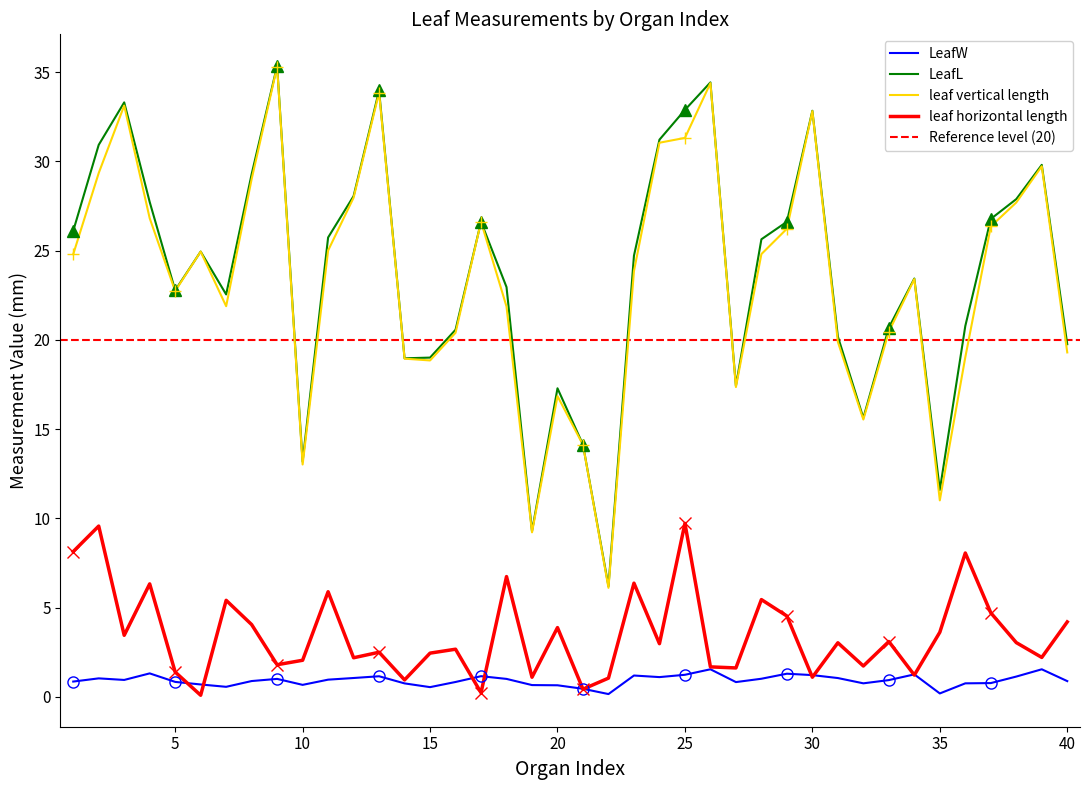

Reading left to right, transcribe all the data shown in this chart.

LeafW: 0.9	1.0	0.9	1.3	0.8	0.7	0.6	0.9	1.0	0.7	1.0	1.1	1.2	0.8	0.5	0.8	1.2	1.0	0.7	0.6	0.5	0.2	1.2	1.1	1.2	1.5	0.8	1.0	1.3	1.2	1.1	0.8	0.9	1.3	0.2	0.8	0.8	1.1	1.5	0.9
LeafL: 26.1	30.9	33.3	27.7	22.8	24.9	22.6	29.3	35.4	13.2	25.7	28.1	34.0	19.0	19.0	20.6	26.6	23.0	9.3	17.3	14.1	6.2	24.7	31.2	32.9	34.4	17.4	25.6	26.6	32.8	20.2	15.6	20.7	23.4	11.6	20.8	26.8	27.9	29.8	19.8
leaf vertical length: 24.8	29.4	33.1	26.8	22.7	24.9	21.9	29.0	35.3	13.0	25.0	28.0	33.9	18.9	18.9	20.4	26.6	21.9	9.2	16.9	14.1	6.1	23.9	31.1	31.3	34.4	17.4	24.8	26.2	32.8	19.9	15.5	20.5	23.4	11.0	19.0	26.4	27.7	29.7	19.3
leaf horizontal length: 8.1	9.6	3.5	6.3	1.4	0.1	5.4	4.0	1.8	2.0	5.9	2.2	2.5	0.9	2.5	2.7	0.2	6.7	1.1	3.9	0.4	1.1	6.4	3.0	9.7	1.7	1.6	5.5	4.5	1.1	3.0	1.7	3.1	1.2	3.6	8.1	4.7	3.0	2.2	4.2